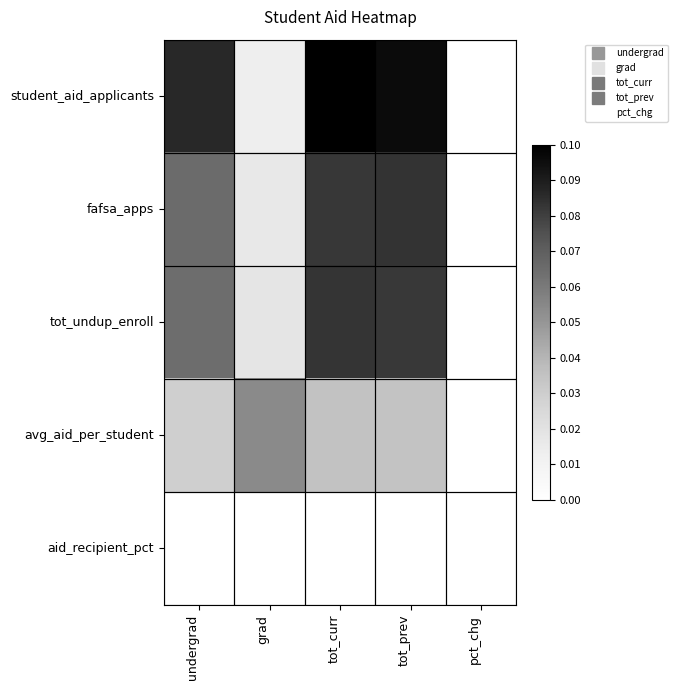

At tot_curr, list the series in order from smallest to largest.

aid_recipient_pct, avg_aid_per_student, fafsa_apps, tot_undup_enroll, student_aid_applicants